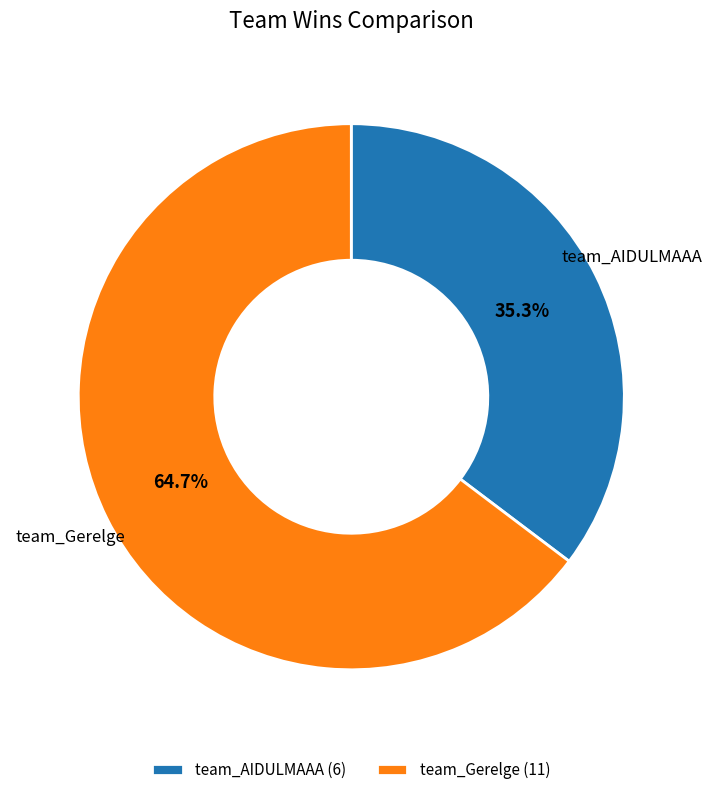

Rank the categories by value from lowest to highest.

team_AIDULMAAA, team_Gerelge